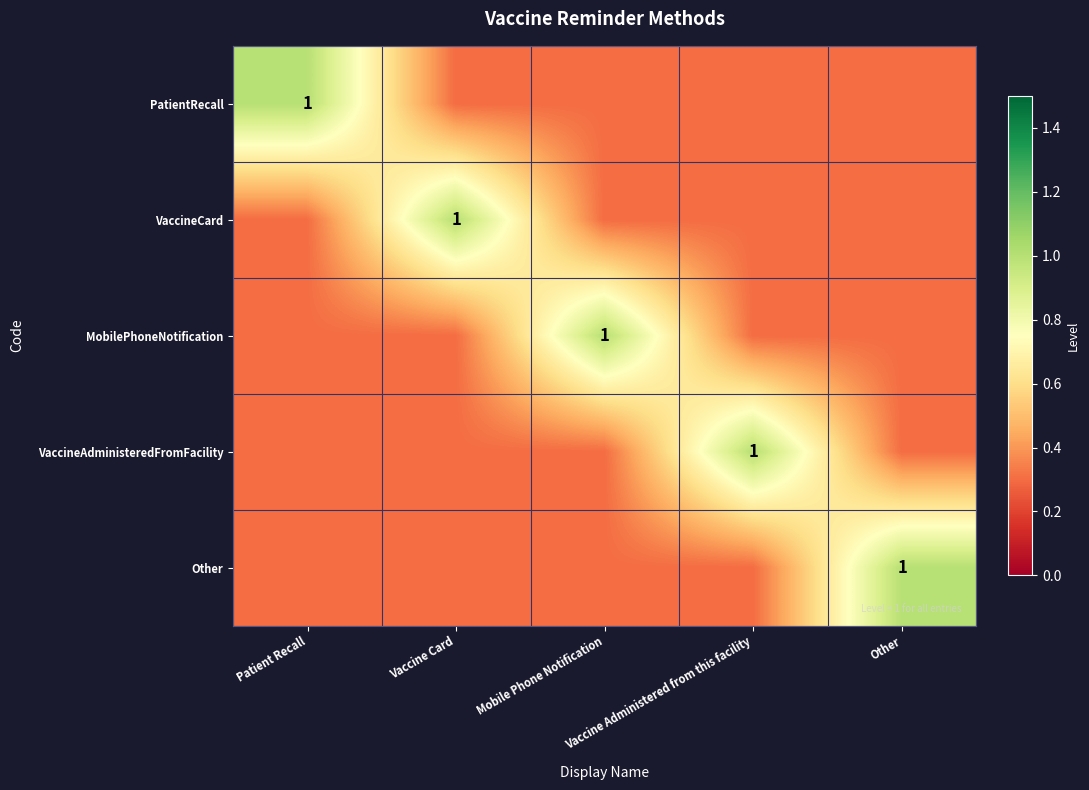

Is the value of VaccineCard at Other greater than the value of Other at Vaccine Card?

No